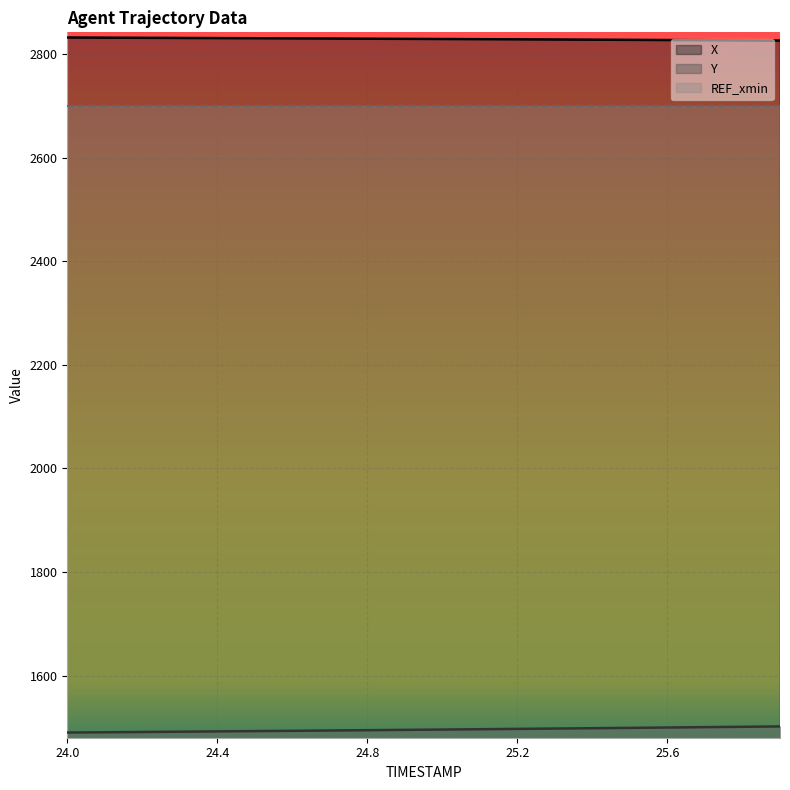

At which label does X first exceed 2829?

24.0